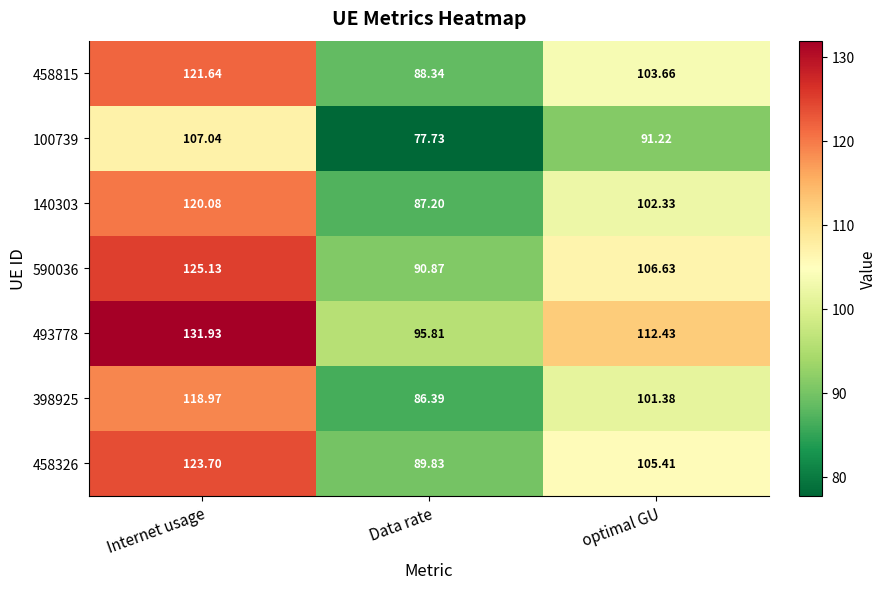

At which category is the sum across all series the highest?

Internet usage